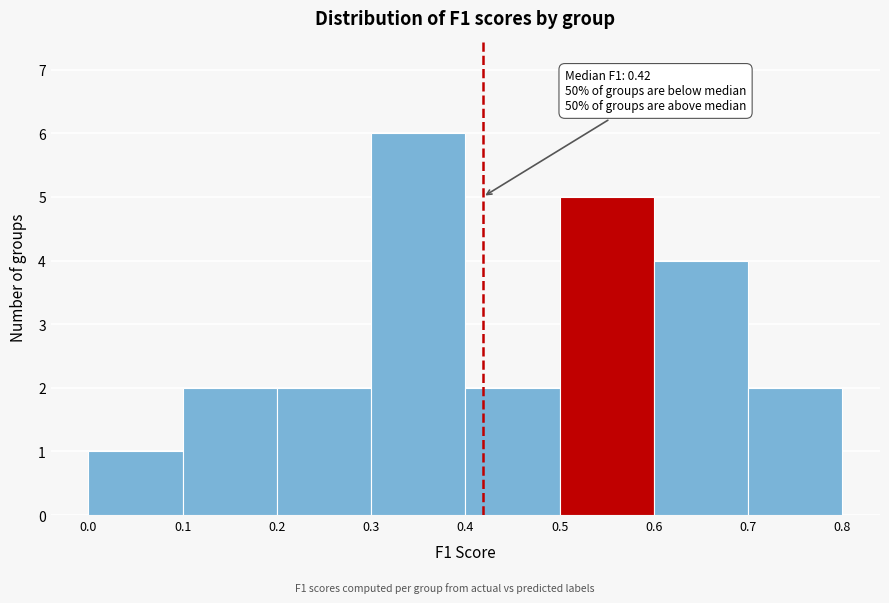

Which range on the x-axis has the tallest bar?

0.3 to 0.4